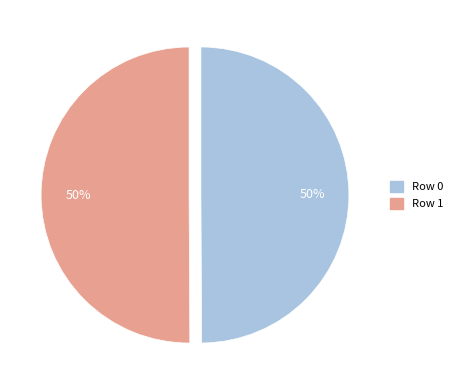

To the nearest percent, what percentage of the pie is Row 0?

50%